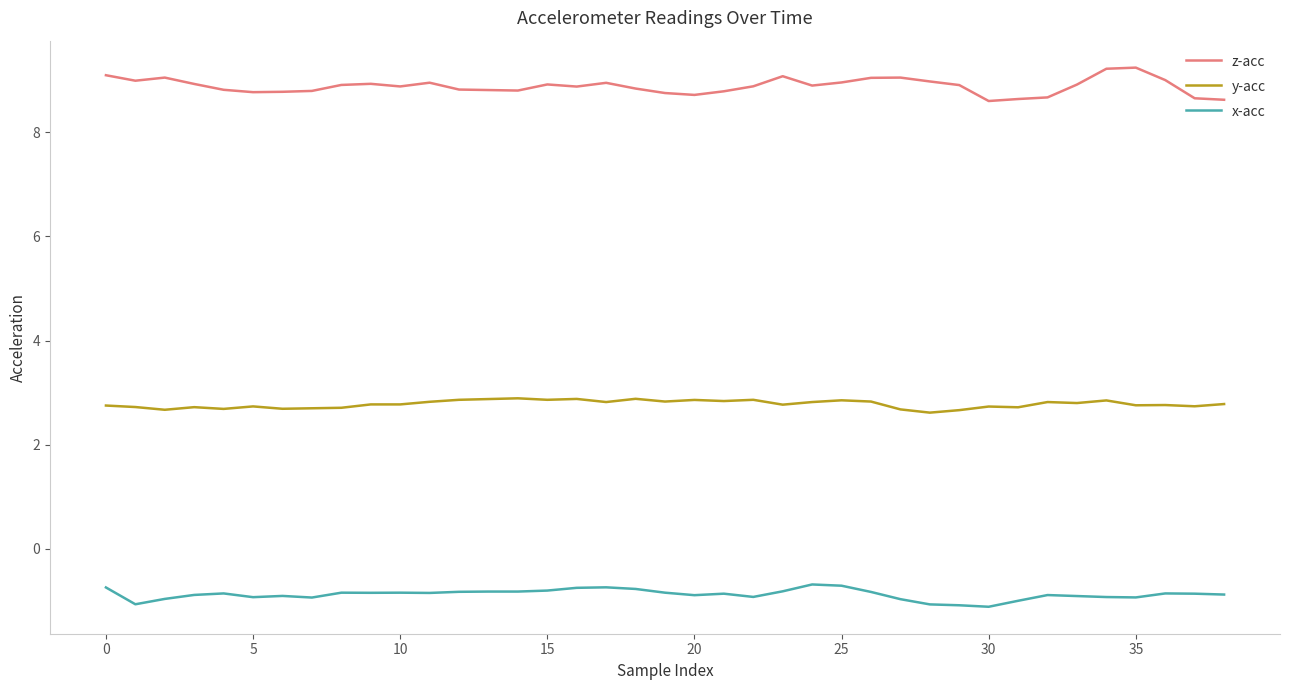

True or false: z-acc and y-acc cross at least once.

False